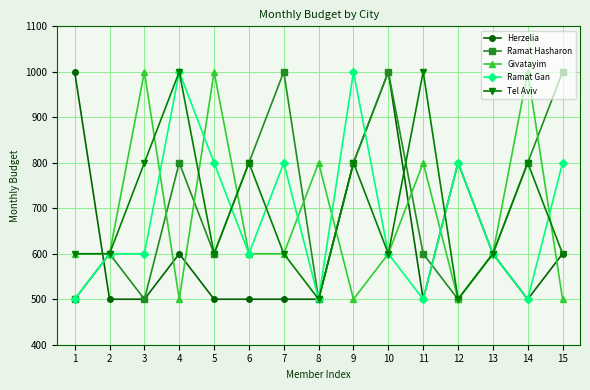

Is the value of Herzelia at 12 greater than the value of Givatayim at 12?

Yes